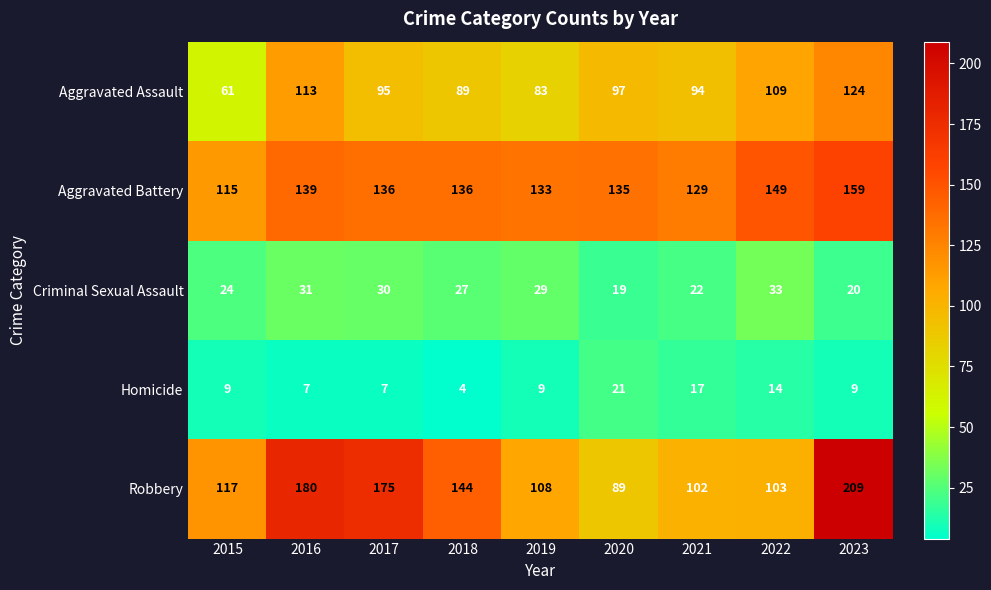

What is the total value across all series at 2021?

364